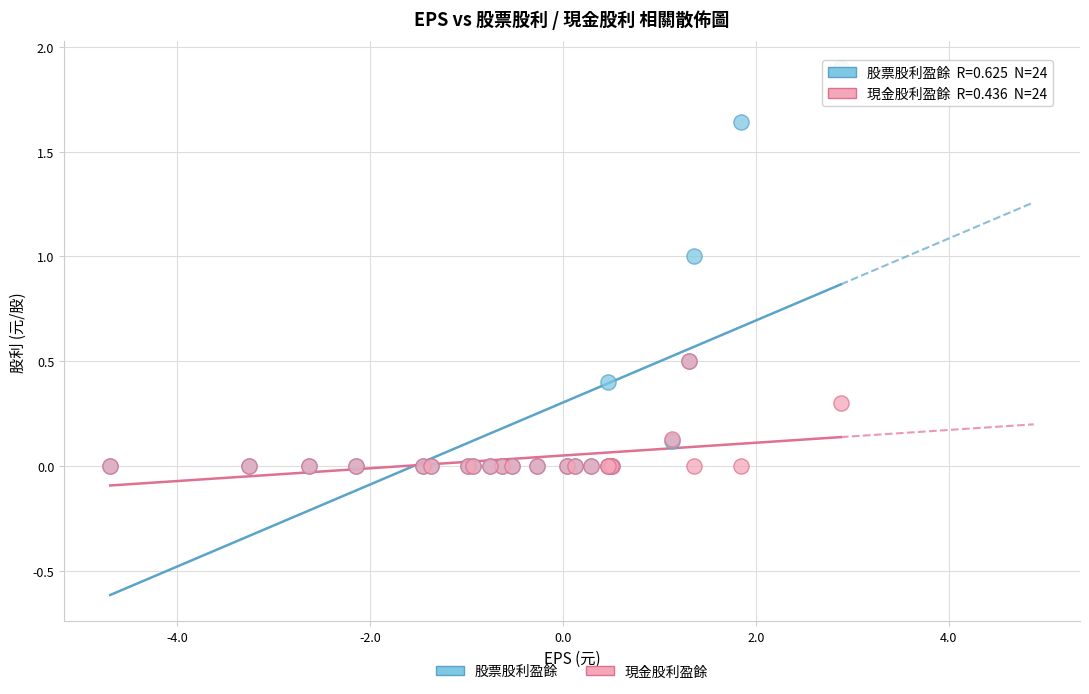

Which series contains the highest Y value?

股票股利盈餘